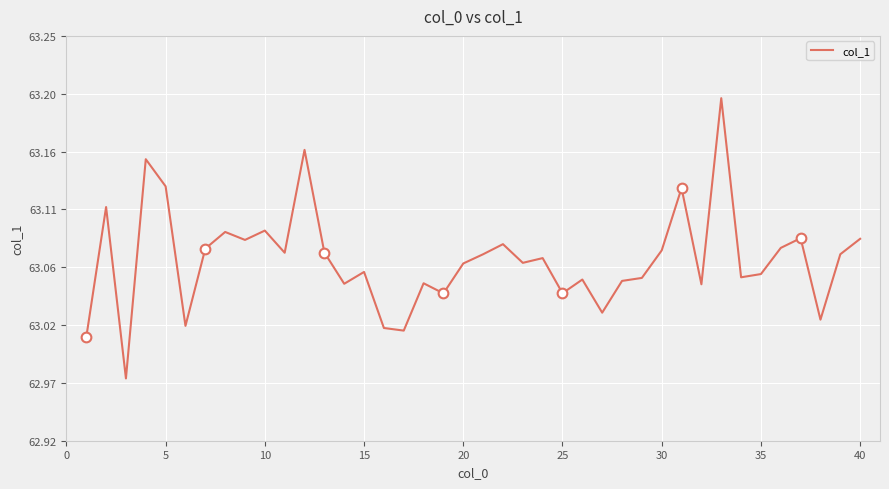

How many data points does each series have?

40